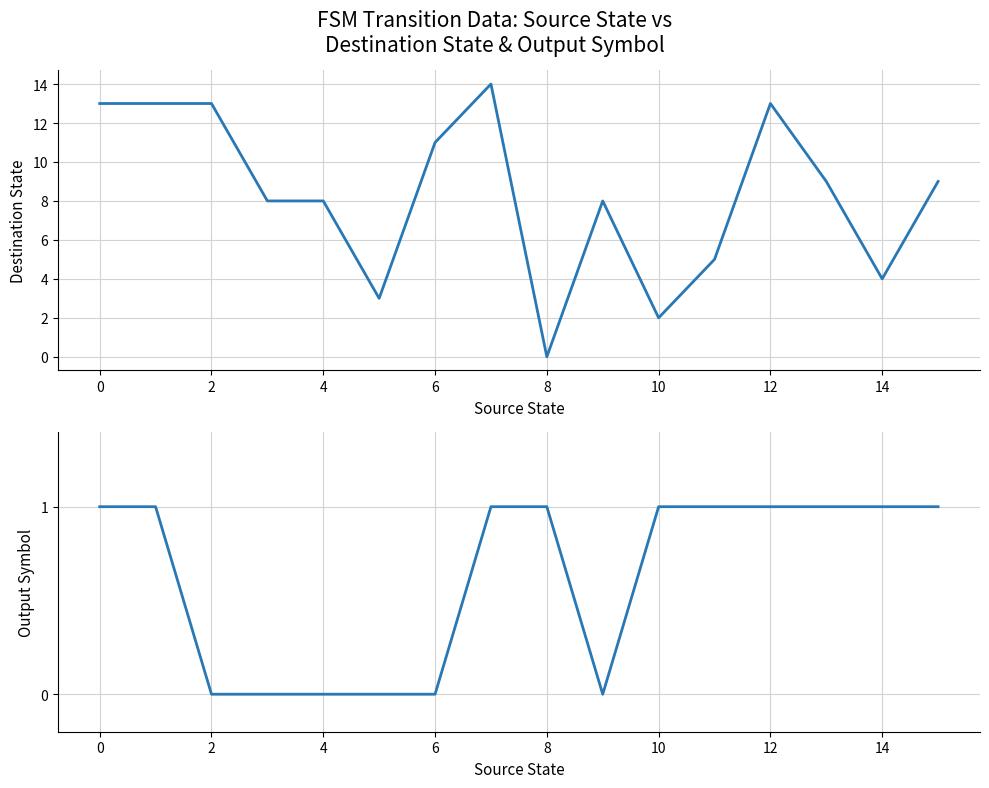

Which has a higher value, 15 or 8?

15